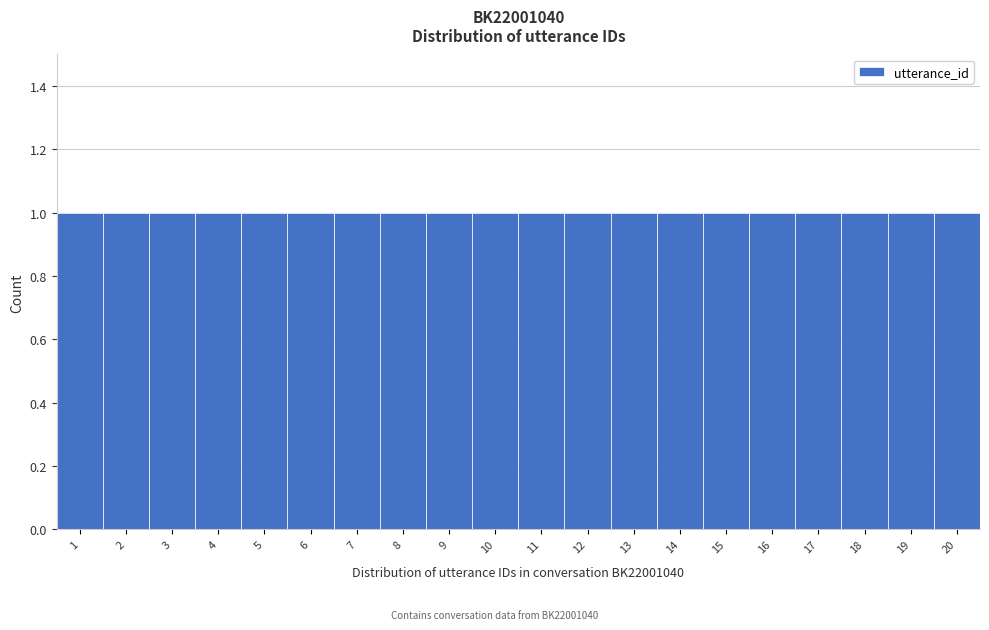

Reading left to right, list every bar in this chart as the range it spans on the x-axis followed by its height. The values are not printed on the chart, so give them approximately, as read against the axis.

0.5 to 1.5: 1
1.5 to 2.5: 1
2.5 to 3.5: 1
3.5 to 4.5: 1
4.5 to 5.5: 1
5.5 to 6.5: 1
6.5 to 7.5: 1
7.5 to 8.5: 1
8.5 to 9.5: 1
9.5 to 10.5: 1
10.5 to 11.5: 1
11.5 to 12.5: 1
12.5 to 13.5: 1
13.5 to 14.5: 1
14.5 to 15.5: 1
15.5 to 16.5: 1
16.5 to 17.5: 1
17.5 to 18.5: 1
18.5 to 19.5: 1
19.5 to 20.5: 1